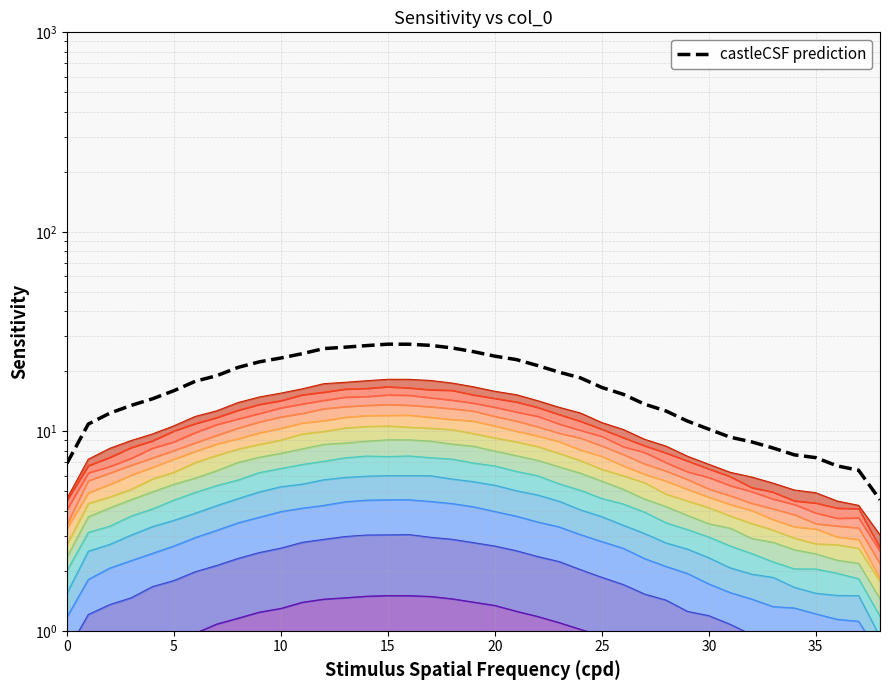

How many distinct data groups are displayed?

1